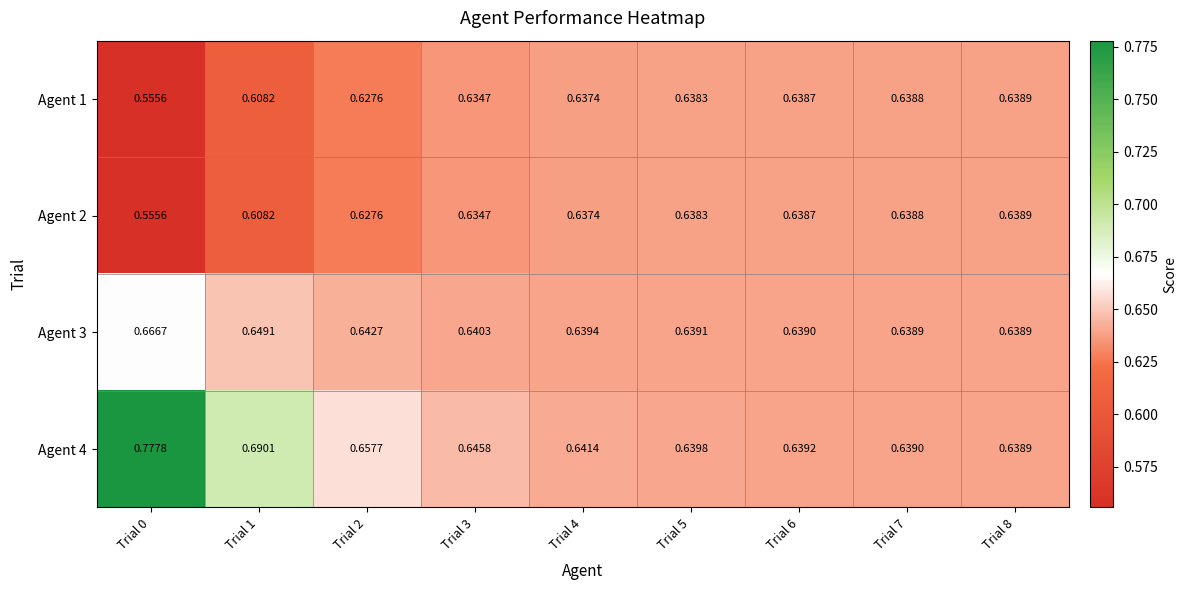

Is the value of Agent 3 at Trial 8 greater than the value of Agent 4 at Trial 7?

No